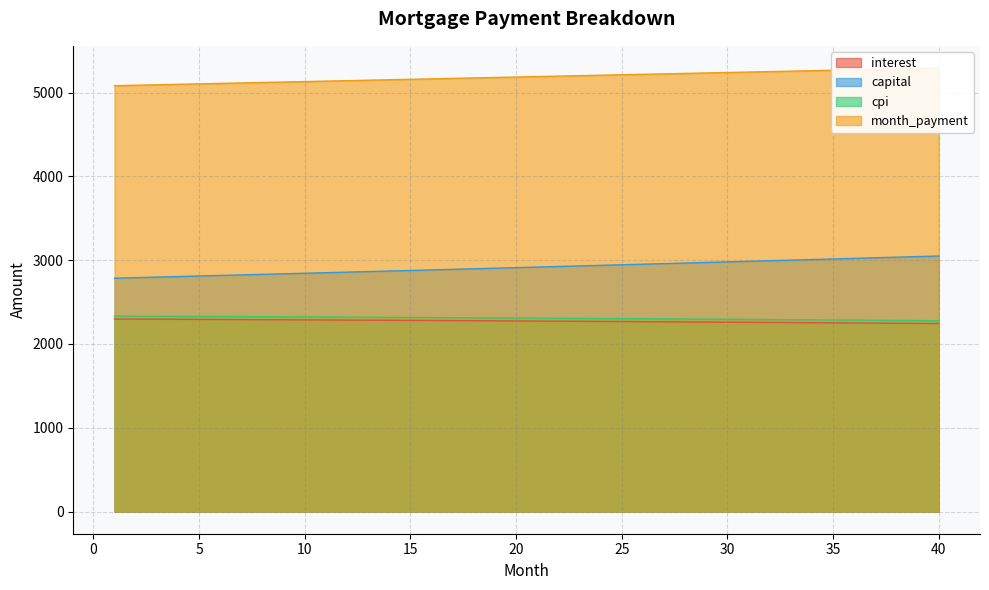

The value of interest at 4 is 2293.9. True or false?

True